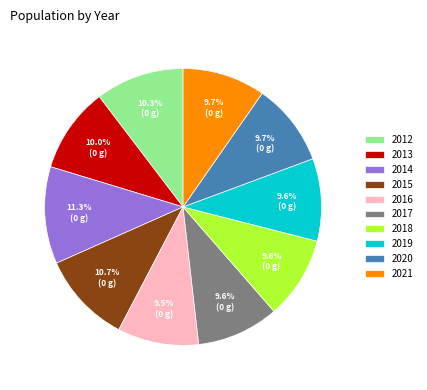

Is 2017 the majority of the pie?

No